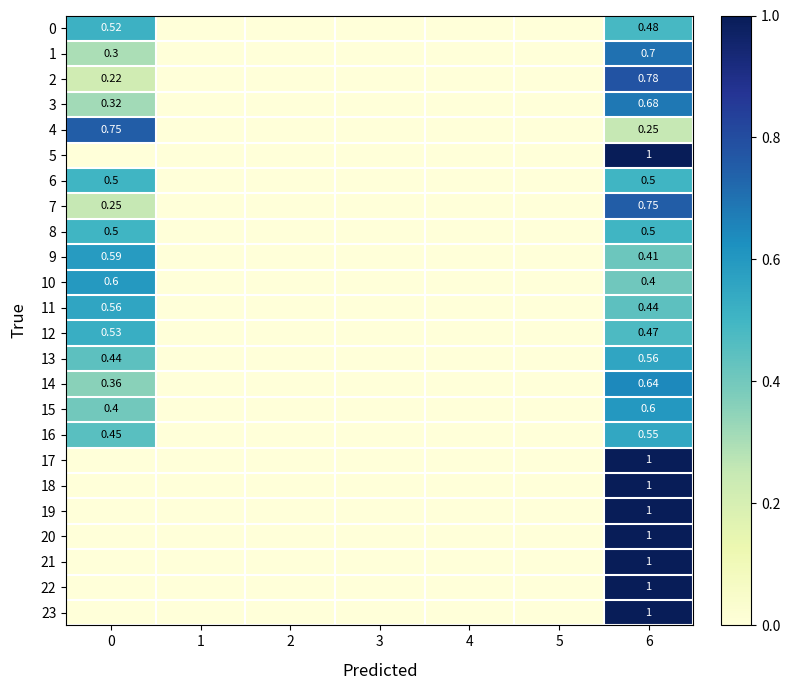

True or false: 23 has a value of -0.4 at 5.

False